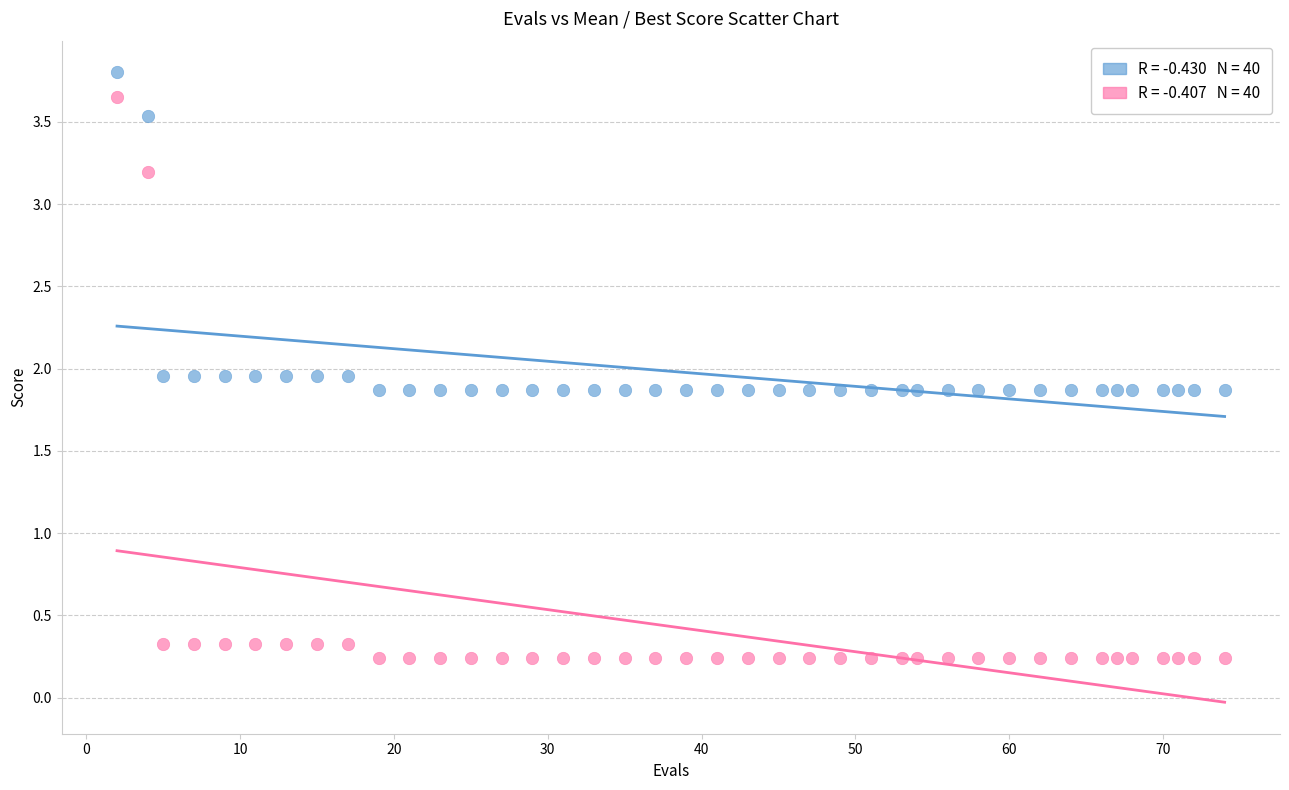

Across all data points, what is the range of X values (max minus min)?

72.0